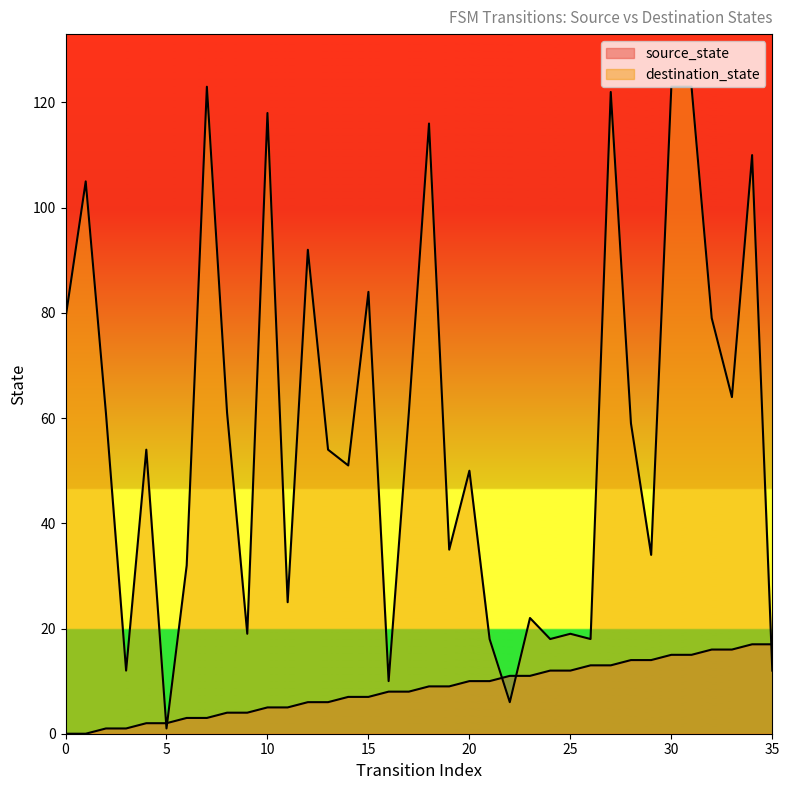

Rank the series by their maximum value, from highest to lowest.

destination_state, source_state